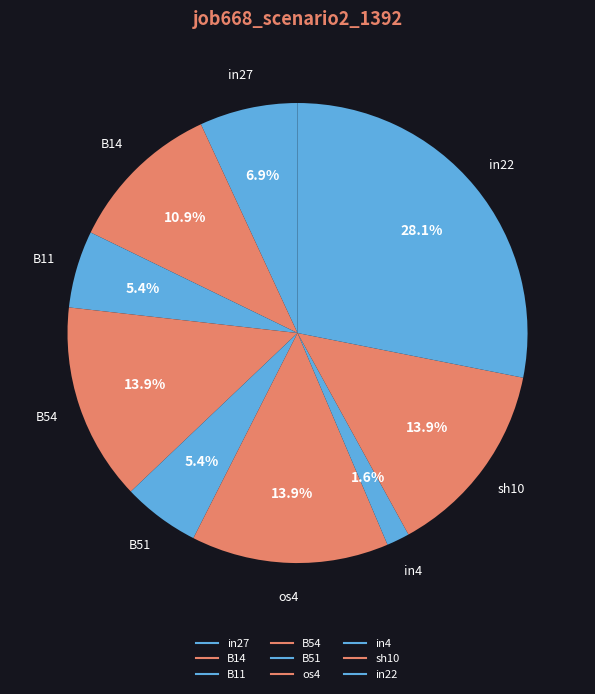

Count the number of slices in the pie.

9